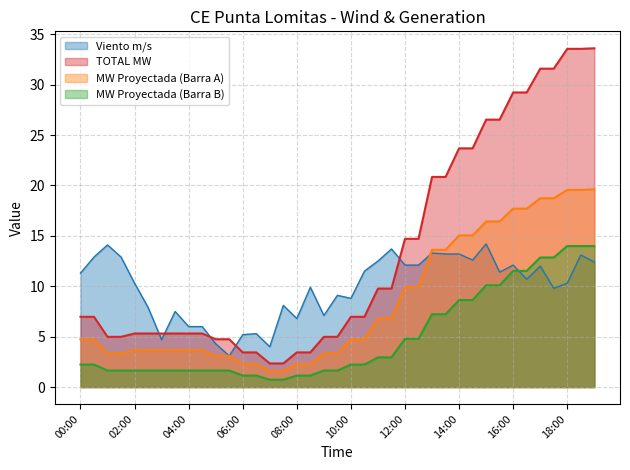

The Viento m/s series shows 3.7 at 13:30. True or false?

False